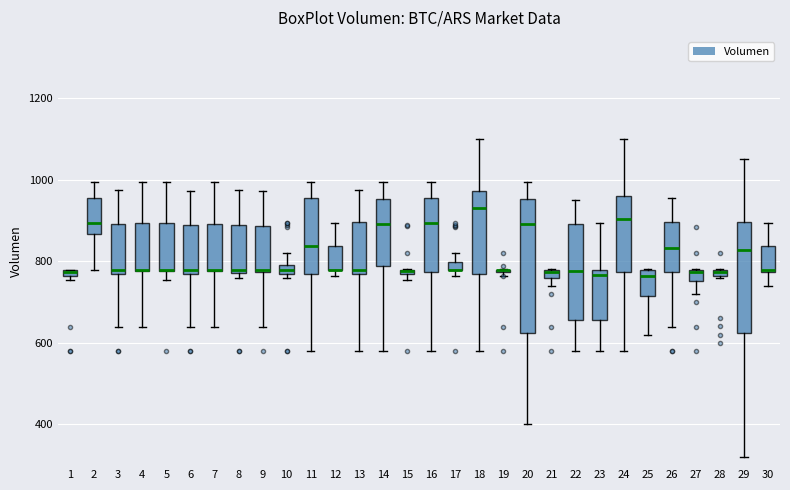

Which box is the tallest, from its lower edge to its upper edge?

20